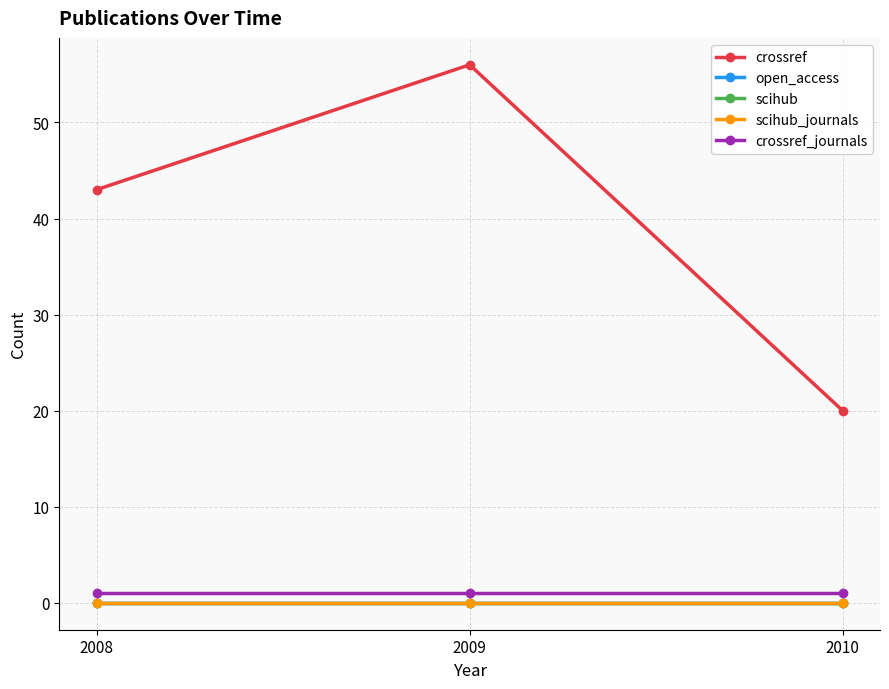

At which category does the chart reach its minimum across all series?

2008